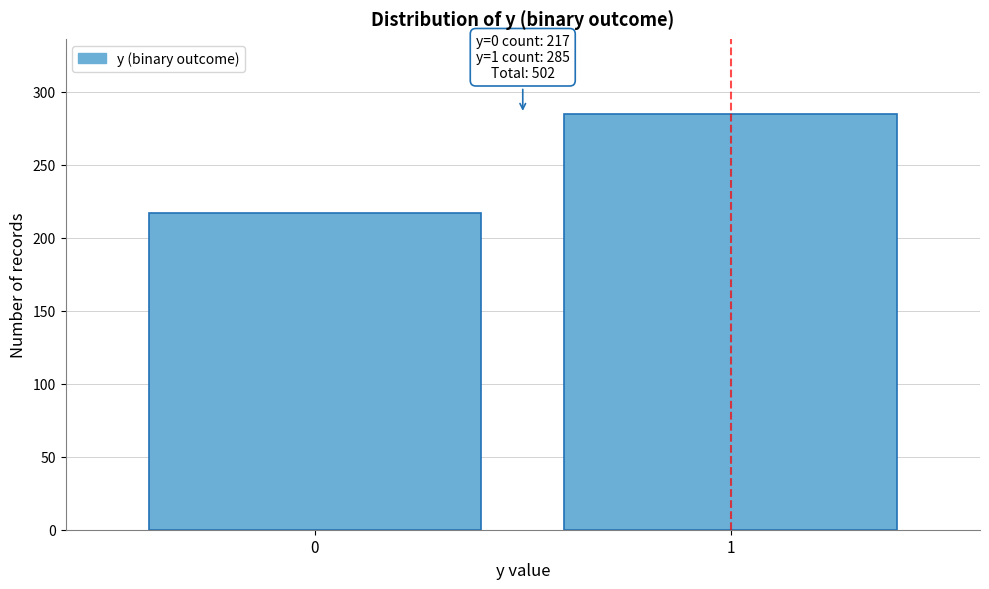

Reading left to right, extract all data points from this chart.

217	285